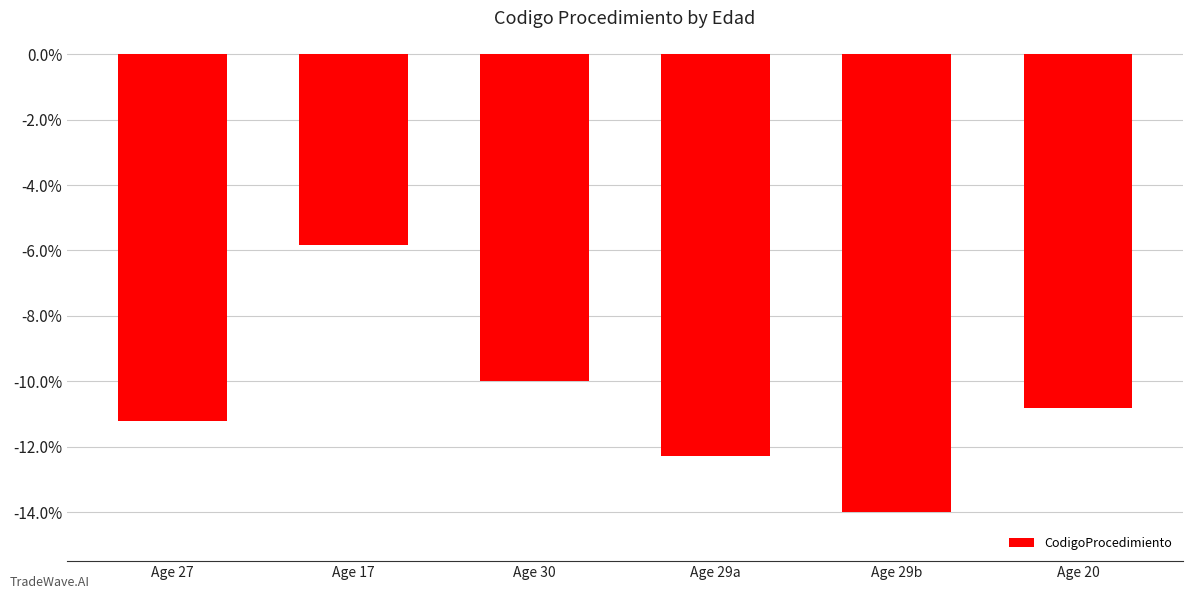

Rank the categories by value from highest to lowest.

Age 17, Age 30, Age 20, Age 27, Age 29a, Age 29b